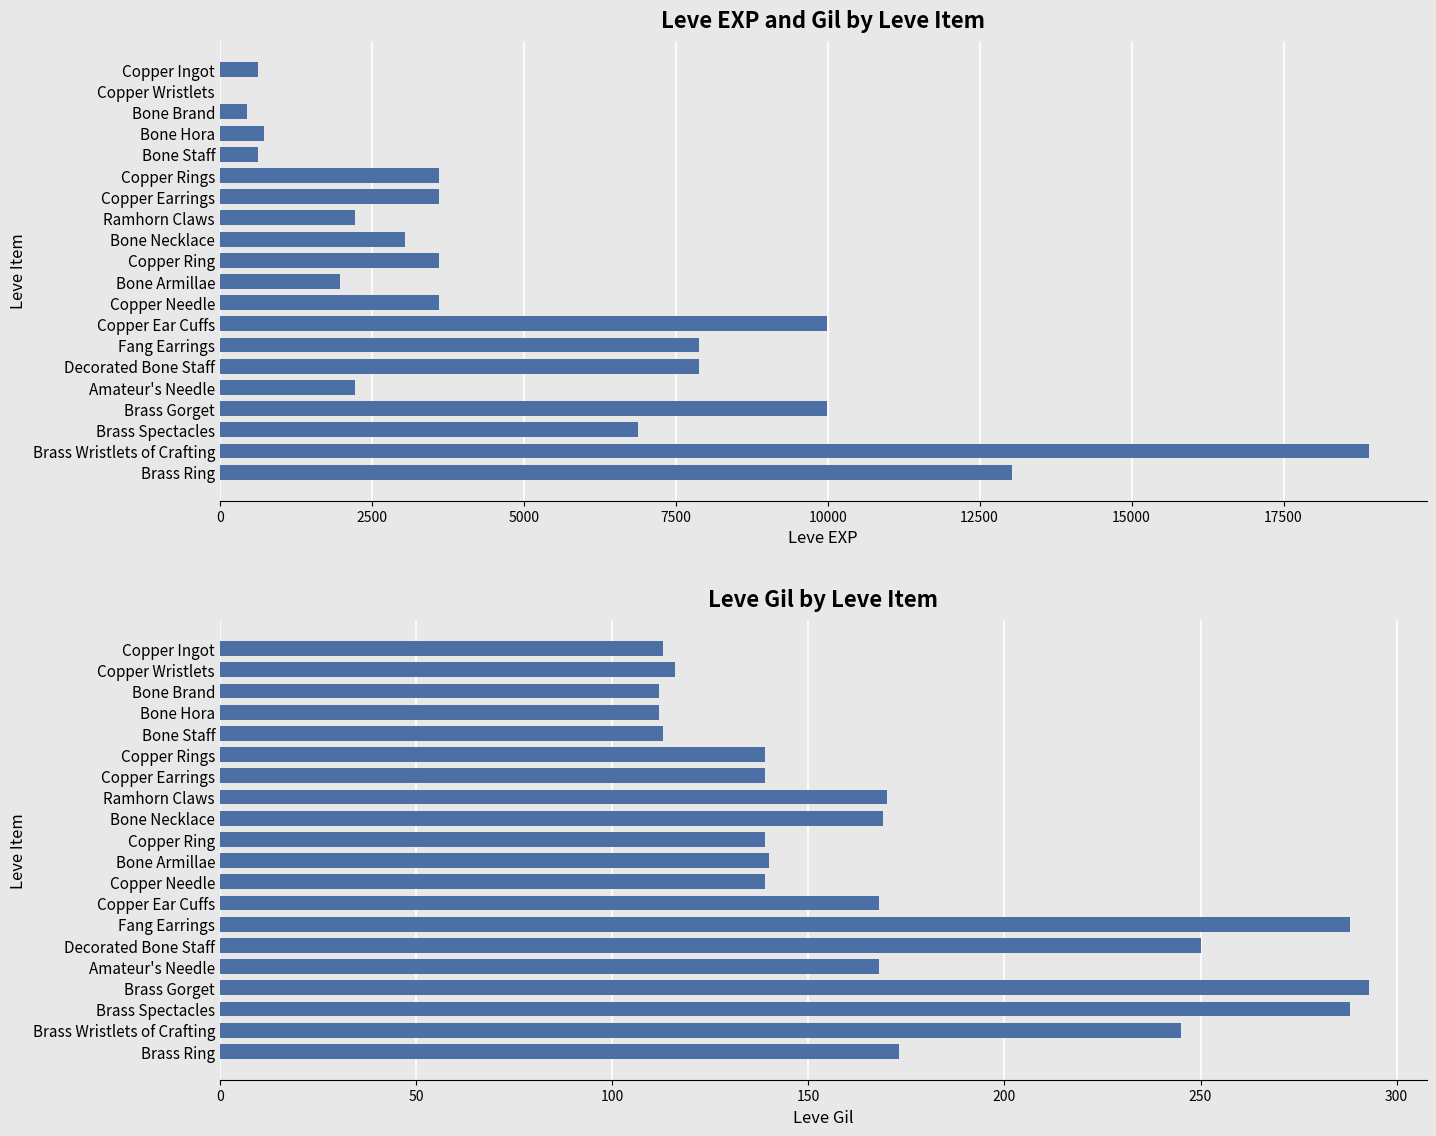

Does the chart contain any negative values?

No